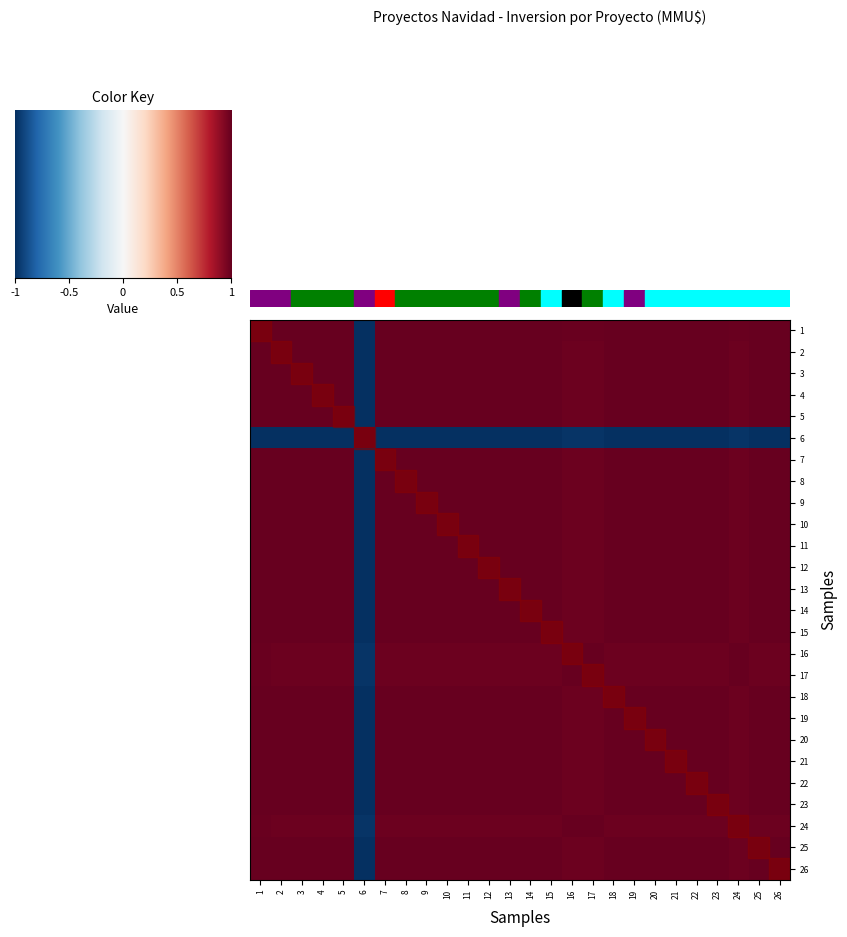

Reading left to right, what are all the values shown in this chart?

1: 1=1.0	2=1.0	3=1.0	4=1.0	5=1.0	6=-1.0	7=1.0	8=1.0	9=1.0	10=1.0	11=1.0	12=1.0	13=1.0	14=1.0	15=1.0	16=1.0	17=1.0	18=1.0	19=1.0	20=1.0	21=1.0	22=1.0	23=1.0	24=1.0	25=1.0	26=1.0
2: 1=1.0	2=1.0	3=1.0	4=1.0	5=1.0	6=-1.0	7=1.0	8=1.0	9=1.0	10=1.0	11=1.0	12=1.0	13=1.0	14=1.0	15=1.0	16=1.0	17=1.0	18=1.0	19=1.0	20=1.0	21=1.0	22=1.0	23=1.0	24=1.0	25=1.0	26=1.0
3: 1=1.0	2=1.0	3=1.0	4=1.0	5=1.0	6=-1.0	7=1.0	8=1.0	9=1.0	10=1.0	11=1.0	12=1.0	13=1.0	14=1.0	15=1.0	16=1.0	17=1.0	18=1.0	19=1.0	20=1.0	21=1.0	22=1.0	23=1.0	24=1.0	25=1.0	26=1.0
4: 1=1.0	2=1.0	3=1.0	4=1.0	5=1.0	6=-1.0	7=1.0	8=1.0	9=1.0	10=1.0	11=1.0	12=1.0	13=1.0	14=1.0	15=1.0	16=1.0	17=1.0	18=1.0	19=1.0	20=1.0	21=1.0	22=1.0	23=1.0	24=1.0	25=1.0	26=1.0
5: 1=1.0	2=1.0	3=1.0	4=1.0	5=1.0	6=-1.0	7=1.0	8=1.0	9=1.0	10=1.0	11=1.0	12=1.0	13=1.0	14=1.0	15=1.0	16=1.0	17=1.0	18=1.0	19=1.0	20=1.0	21=1.0	22=1.0	23=1.0	24=1.0	25=1.0	26=1.0
6: 1=-1.0	2=-1.0	3=-1.0	4=-1.0	5=-1.0	6=1.0	7=-1.0	8=-1.0	9=-1.0	10=-1.0	11=-1.0	12=-1.0	13=-1.0	14=-1.0	15=-1.0	16=-1.0	17=-1.0	18=-1.0	19=-1.0	20=-1.0	21=-1.0	22=-1.0	23=-1.0	24=-1.0	25=-1.0	26=-1.0
7: 1=1.0	2=1.0	3=1.0	4=1.0	5=1.0	6=-1.0	7=1.0	8=1.0	9=1.0	10=1.0	11=1.0	12=1.0	13=1.0	14=1.0	15=1.0	16=1.0	17=1.0	18=1.0	19=1.0	20=1.0	21=1.0	22=1.0	23=1.0	24=1.0	25=1.0	26=1.0
8: 1=1.0	2=1.0	3=1.0	4=1.0	5=1.0	6=-1.0	7=1.0	8=1.0	9=1.0	10=1.0	11=1.0	12=1.0	13=1.0	14=1.0	15=1.0	16=1.0	17=1.0	18=1.0	19=1.0	20=1.0	21=1.0	22=1.0	23=1.0	24=1.0	25=1.0	26=1.0
9: 1=1.0	2=1.0	3=1.0	4=1.0	5=1.0	6=-1.0	7=1.0	8=1.0	9=1.0	10=1.0	11=1.0	12=1.0	13=1.0	14=1.0	15=1.0	16=1.0	17=1.0	18=1.0	19=1.0	20=1.0	21=1.0	22=1.0	23=1.0	24=1.0	25=1.0	26=1.0
10: 1=1.0	2=1.0	3=1.0	4=1.0	5=1.0	6=-1.0	7=1.0	8=1.0	9=1.0	10=1.0	11=1.0	12=1.0	13=1.0	14=1.0	15=1.0	16=1.0	17=1.0	18=1.0	19=1.0	20=1.0	21=1.0	22=1.0	23=1.0	24=1.0	25=1.0	26=1.0
11: 1=1.0	2=1.0	3=1.0	4=1.0	5=1.0	6=-1.0	7=1.0	8=1.0	9=1.0	10=1.0	11=1.0	12=1.0	13=1.0	14=1.0	15=1.0	16=1.0	17=1.0	18=1.0	19=1.0	20=1.0	21=1.0	22=1.0	23=1.0	24=1.0	25=1.0	26=1.0
12: 1=1.0	2=1.0	3=1.0	4=1.0	5=1.0	6=-1.0	7=1.0	8=1.0	9=1.0	10=1.0	11=1.0	12=1.0	13=1.0	14=1.0	15=1.0	16=1.0	17=1.0	18=1.0	19=1.0	20=1.0	21=1.0	22=1.0	23=1.0	24=1.0	25=1.0	26=1.0
13: 1=1.0	2=1.0	3=1.0	4=1.0	5=1.0	6=-1.0	7=1.0	8=1.0	9=1.0	10=1.0	11=1.0	12=1.0	13=1.0	14=1.0	15=1.0	16=1.0	17=1.0	18=1.0	19=1.0	20=1.0	21=1.0	22=1.0	23=1.0	24=1.0	25=1.0	26=1.0
14: 1=1.0	2=1.0	3=1.0	4=1.0	5=1.0	6=-1.0	7=1.0	8=1.0	9=1.0	10=1.0	11=1.0	12=1.0	13=1.0	14=1.0	15=1.0	16=1.0	17=1.0	18=1.0	19=1.0	20=1.0	21=1.0	22=1.0	23=1.0	24=1.0	25=1.0	26=1.0
15: 1=1.0	2=1.0	3=1.0	4=1.0	5=1.0	6=-1.0	7=1.0	8=1.0	9=1.0	10=1.0	11=1.0	12=1.0	13=1.0	14=1.0	15=1.0	16=1.0	17=1.0	18=1.0	19=1.0	20=1.0	21=1.0	22=1.0	23=1.0	24=1.0	25=1.0	26=1.0
16: 1=1.0	2=1.0	3=1.0	4=1.0	5=1.0	6=-1.0	7=1.0	8=1.0	9=1.0	10=1.0	11=1.0	12=1.0	13=1.0	14=1.0	15=1.0	16=1.0	17=1.0	18=1.0	19=1.0	20=1.0	21=1.0	22=1.0	23=1.0	24=1.0	25=1.0	26=1.0
17: 1=1.0	2=1.0	3=1.0	4=1.0	5=1.0	6=-1.0	7=1.0	8=1.0	9=1.0	10=1.0	11=1.0	12=1.0	13=1.0	14=1.0	15=1.0	16=1.0	17=1.0	18=1.0	19=1.0	20=1.0	21=1.0	22=1.0	23=1.0	24=1.0	25=1.0	26=1.0
18: 1=1.0	2=1.0	3=1.0	4=1.0	5=1.0	6=-1.0	7=1.0	8=1.0	9=1.0	10=1.0	11=1.0	12=1.0	13=1.0	14=1.0	15=1.0	16=1.0	17=1.0	18=1.0	19=1.0	20=1.0	21=1.0	22=1.0	23=1.0	24=1.0	25=1.0	26=1.0
19: 1=1.0	2=1.0	3=1.0	4=1.0	5=1.0	6=-1.0	7=1.0	8=1.0	9=1.0	10=1.0	11=1.0	12=1.0	13=1.0	14=1.0	15=1.0	16=1.0	17=1.0	18=1.0	19=1.0	20=1.0	21=1.0	22=1.0	23=1.0	24=1.0	25=1.0	26=1.0
20: 1=1.0	2=1.0	3=1.0	4=1.0	5=1.0	6=-1.0	7=1.0	8=1.0	9=1.0	10=1.0	11=1.0	12=1.0	13=1.0	14=1.0	15=1.0	16=1.0	17=1.0	18=1.0	19=1.0	20=1.0	21=1.0	22=1.0	23=1.0	24=1.0	25=1.0	26=1.0
21: 1=1.0	2=1.0	3=1.0	4=1.0	5=1.0	6=-1.0	7=1.0	8=1.0	9=1.0	10=1.0	11=1.0	12=1.0	13=1.0	14=1.0	15=1.0	16=1.0	17=1.0	18=1.0	19=1.0	20=1.0	21=1.0	22=1.0	23=1.0	24=1.0	25=1.0	26=1.0
22: 1=1.0	2=1.0	3=1.0	4=1.0	5=1.0	6=-1.0	7=1.0	8=1.0	9=1.0	10=1.0	11=1.0	12=1.0	13=1.0	14=1.0	15=1.0	16=1.0	17=1.0	18=1.0	19=1.0	20=1.0	21=1.0	22=1.0	23=1.0	24=1.0	25=1.0	26=1.0
23: 1=1.0	2=1.0	3=1.0	4=1.0	5=1.0	6=-1.0	7=1.0	8=1.0	9=1.0	10=1.0	11=1.0	12=1.0	13=1.0	14=1.0	15=1.0	16=1.0	17=1.0	18=1.0	19=1.0	20=1.0	21=1.0	22=1.0	23=1.0	24=1.0	25=1.0	26=1.0
24: 1=1.0	2=1.0	3=1.0	4=1.0	5=1.0	6=-1.0	7=1.0	8=1.0	9=1.0	10=1.0	11=1.0	12=1.0	13=1.0	14=1.0	15=1.0	16=1.0	17=1.0	18=1.0	19=1.0	20=1.0	21=1.0	22=1.0	23=1.0	24=1.0	25=1.0	26=1.0
25: 1=1.0	2=1.0	3=1.0	4=1.0	5=1.0	6=-1.0	7=1.0	8=1.0	9=1.0	10=1.0	11=1.0	12=1.0	13=1.0	14=1.0	15=1.0	16=1.0	17=1.0	18=1.0	19=1.0	20=1.0	21=1.0	22=1.0	23=1.0	24=1.0	25=1.0	26=1.0
26: 1=1.0	2=1.0	3=1.0	4=1.0	5=1.0	6=-1.0	7=1.0	8=1.0	9=1.0	10=1.0	11=1.0	12=1.0	13=1.0	14=1.0	15=1.0	16=1.0	17=1.0	18=1.0	19=1.0	20=1.0	21=1.0	22=1.0	23=1.0	24=1.0	25=1.0	26=1.0